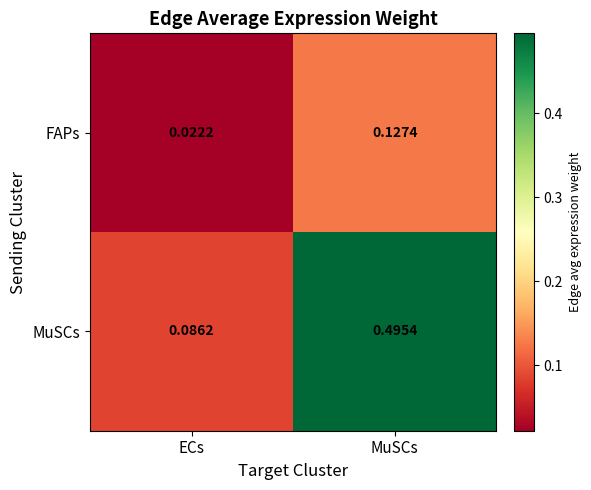

Which label corresponds to the largest value in the chart?

MuSCs